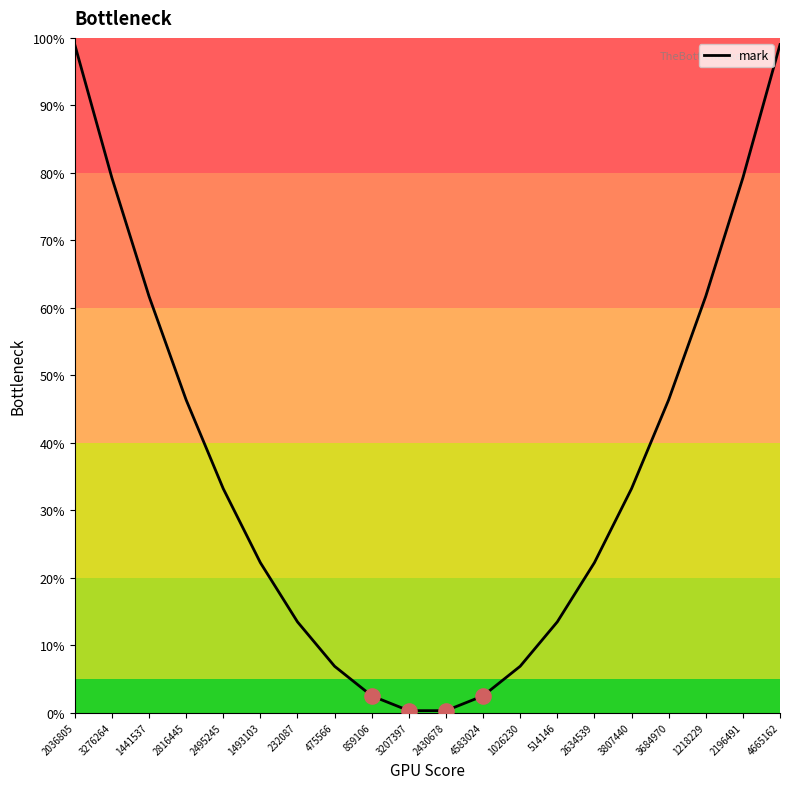

Between 2430678 and 3684970, which is larger?

3684970